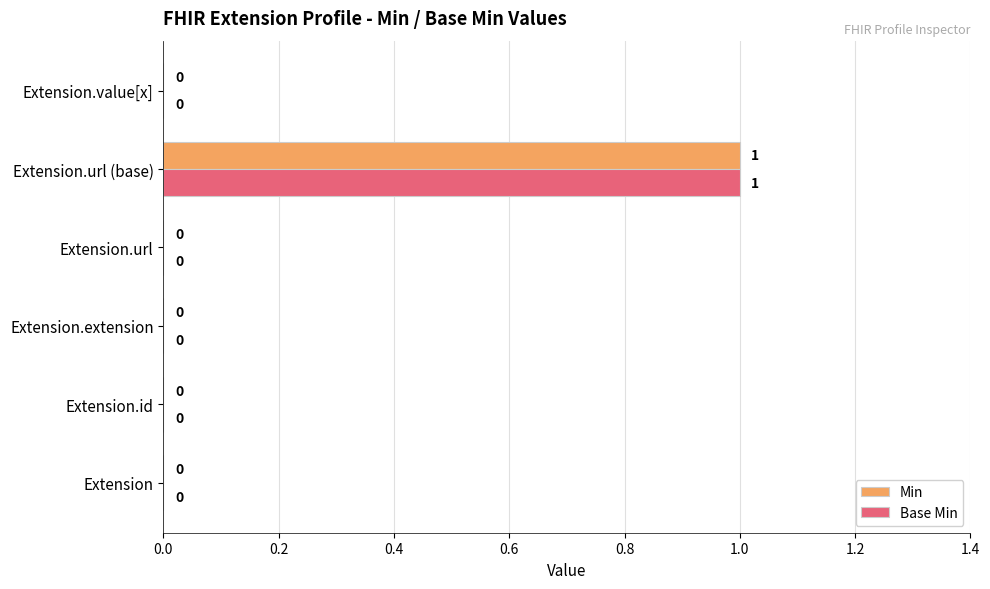

Is it true that Base Min equals 0 at Extension.url?

True